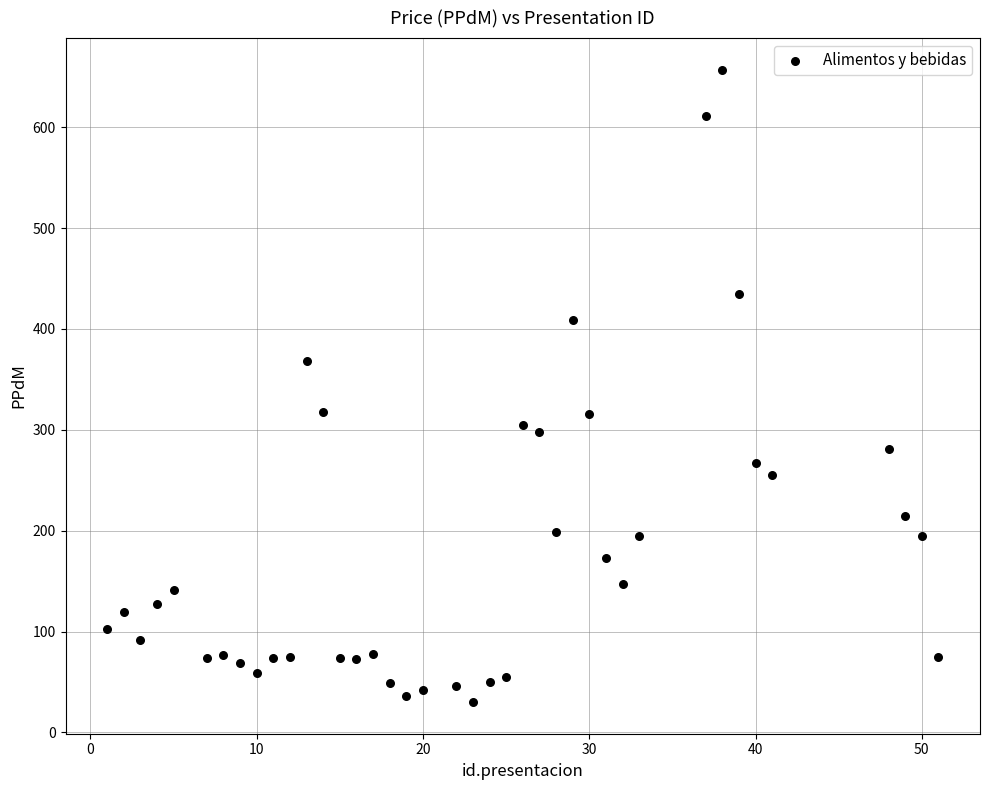

What is the range of X values (max minus min)?

50